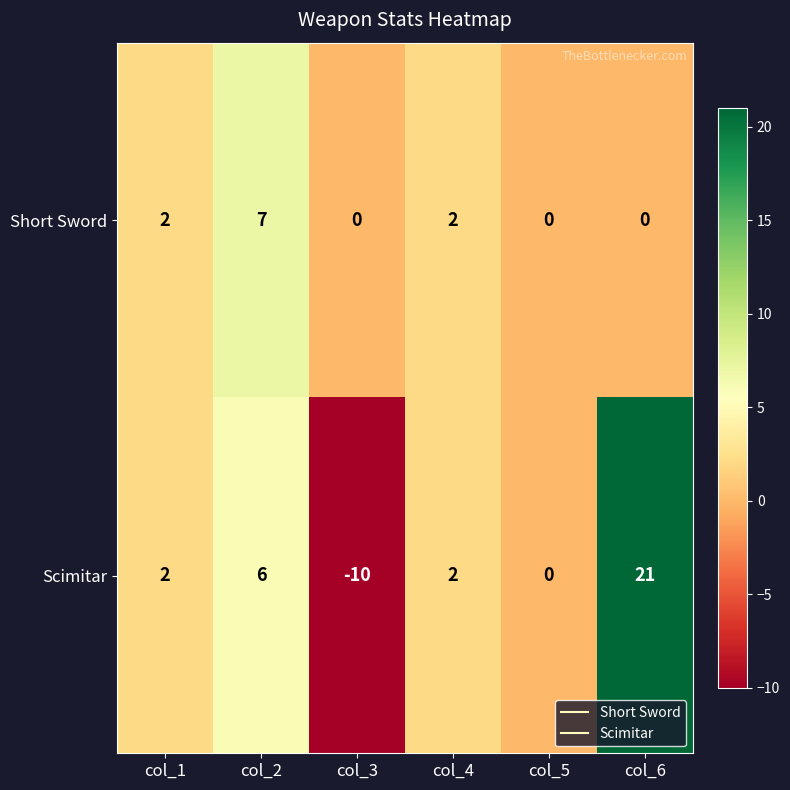

Count the Short Sword values in the range 0 to 2.

5